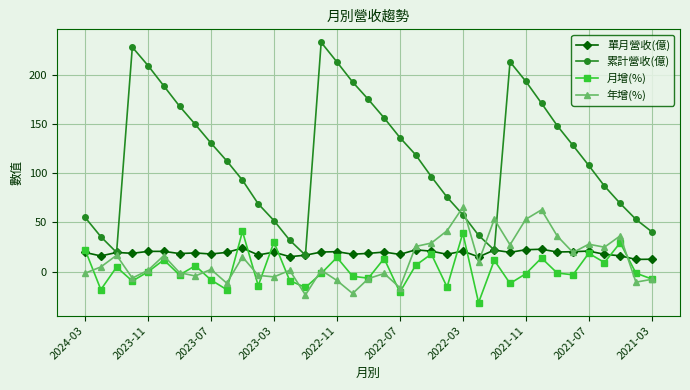

What is the minimum value for 年增(%)?

-23.6